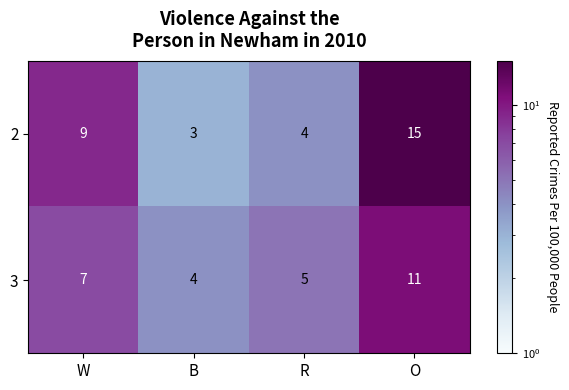

What is the sum of all 2 values?

31